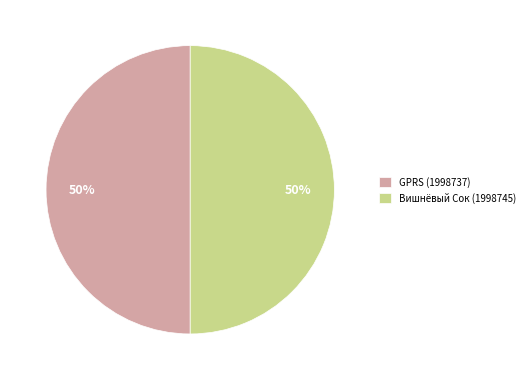

What percentage is the GPRS (1998737) slice, to the nearest percent?

50%